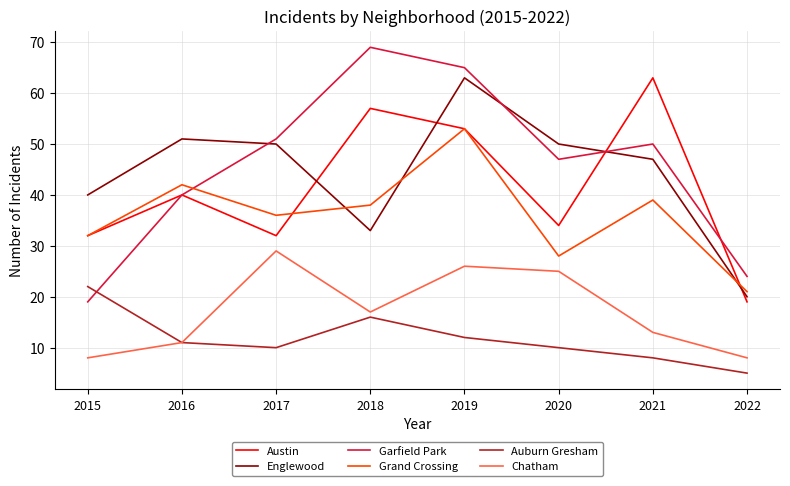

True or false: Chatham has more than 2 points higher than both neighbors.

False